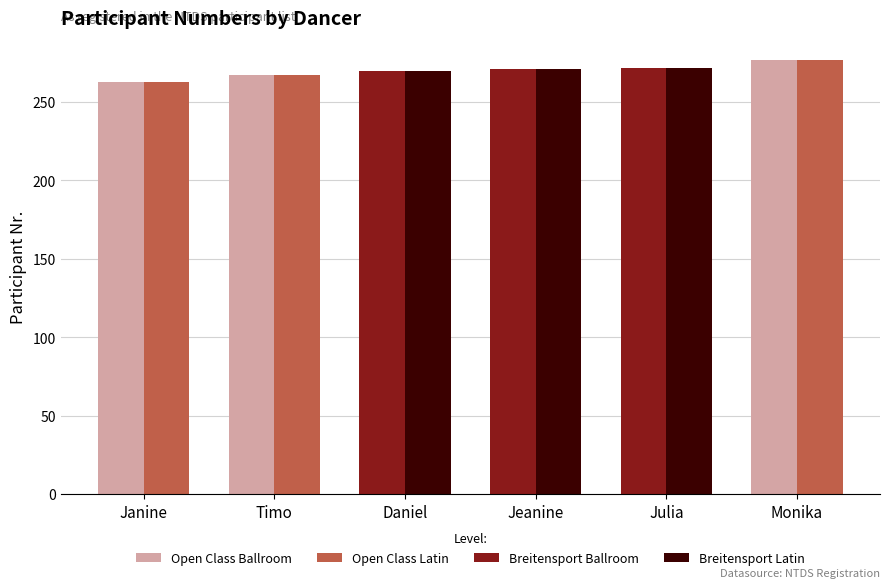

What is the label of the 5th bar from the left?

Julia